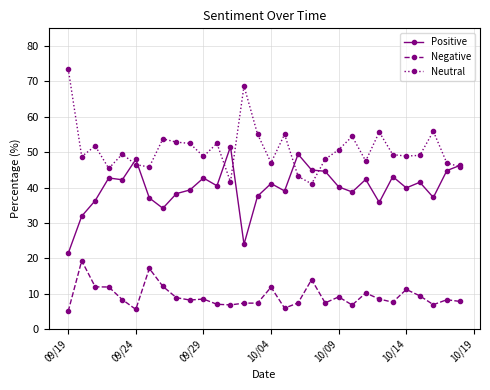

What is the minimum value shown in the chart?

5.0